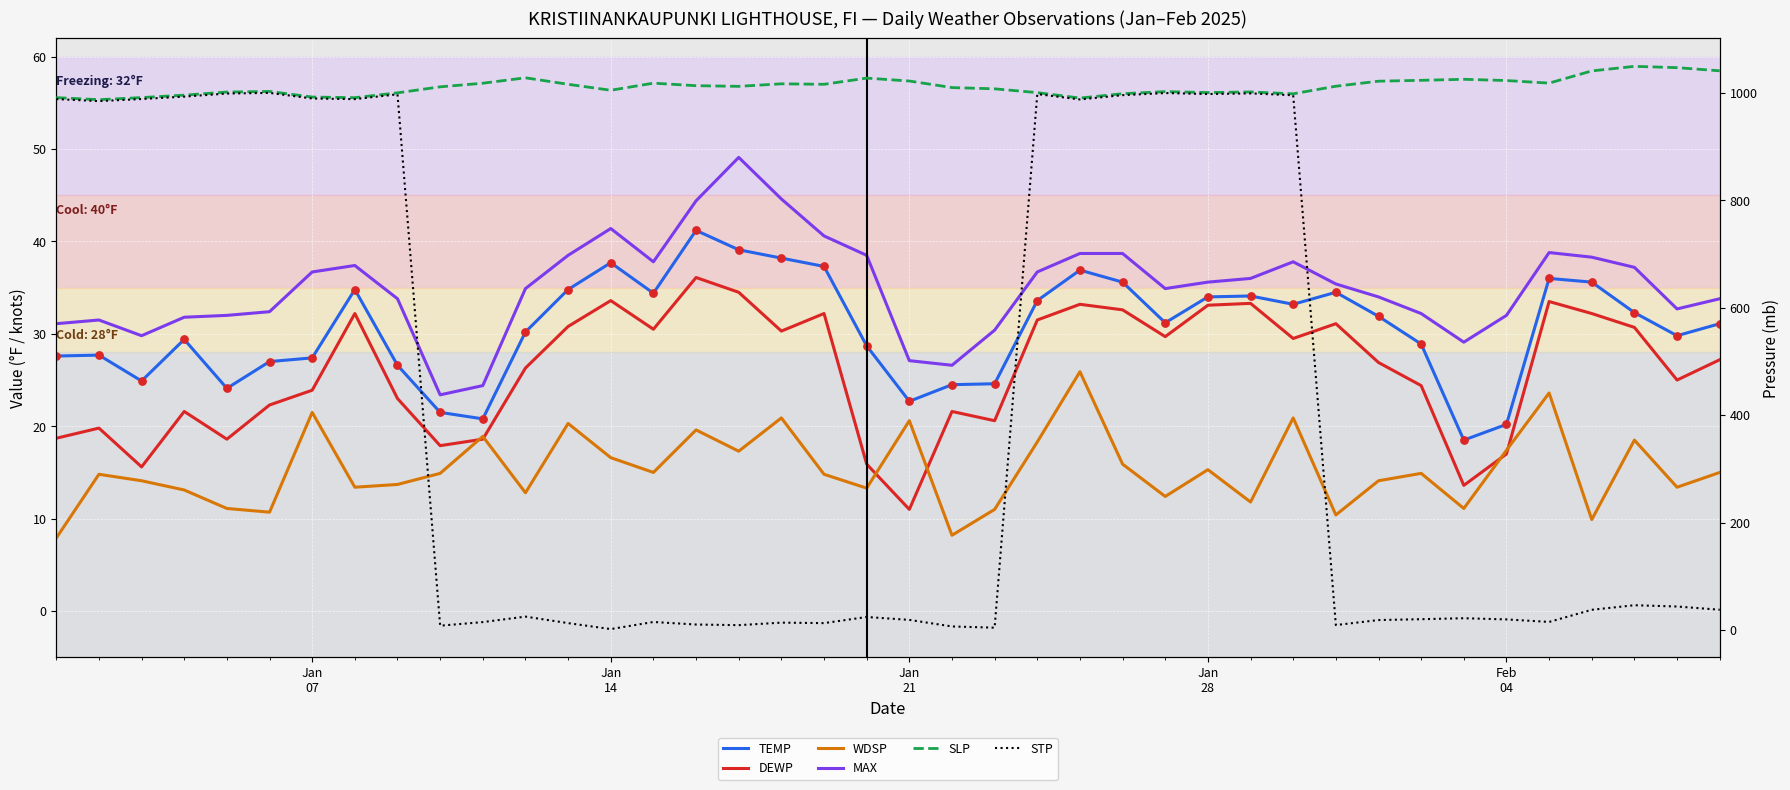

What are all the series names shown in the legend?

TEMP, DEWP, WDSP, MAX, SLP, STP